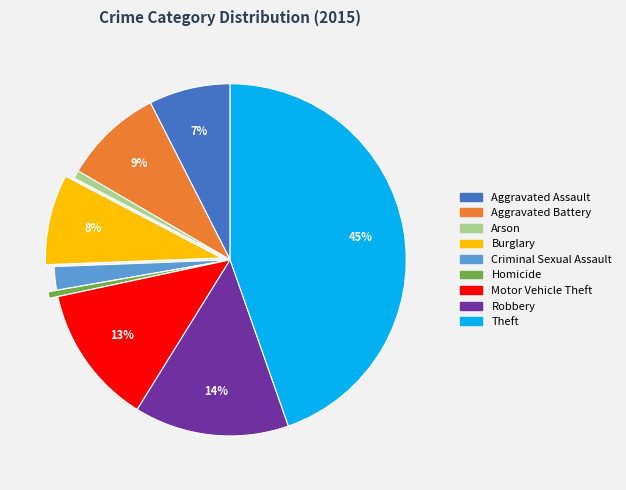

Do Motor Vehicle Theft and Homicide together represent more than half of the pie?

No